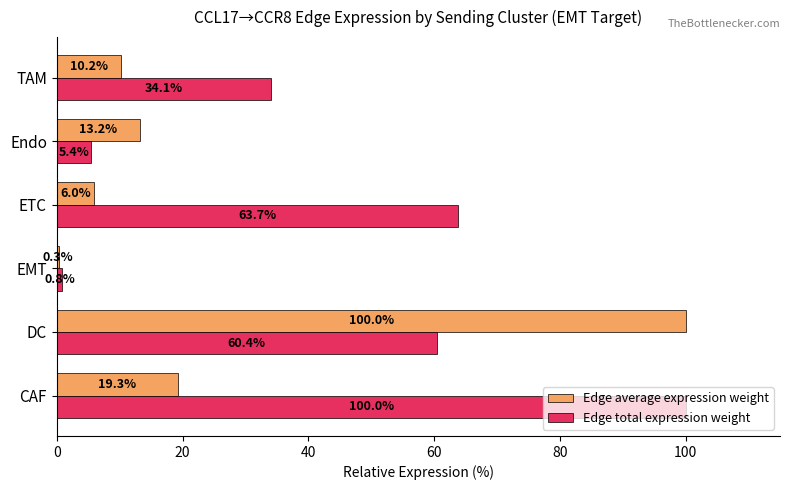

Which series has the largest range (max minus min)?

Edge average expression weight